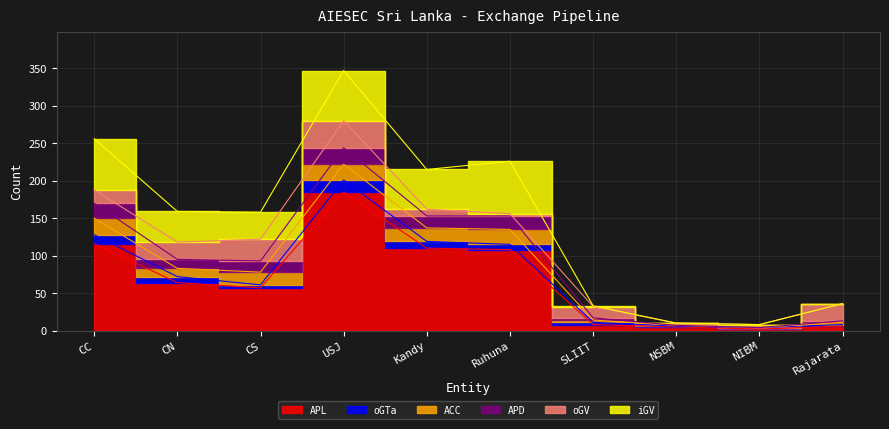

After their last crossing, which series has the higher values: oGV or APD?

oGV